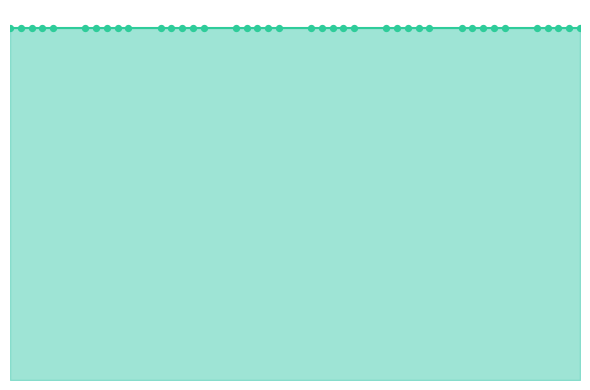

Which series has the largest Y range (max minus min)?

VXX